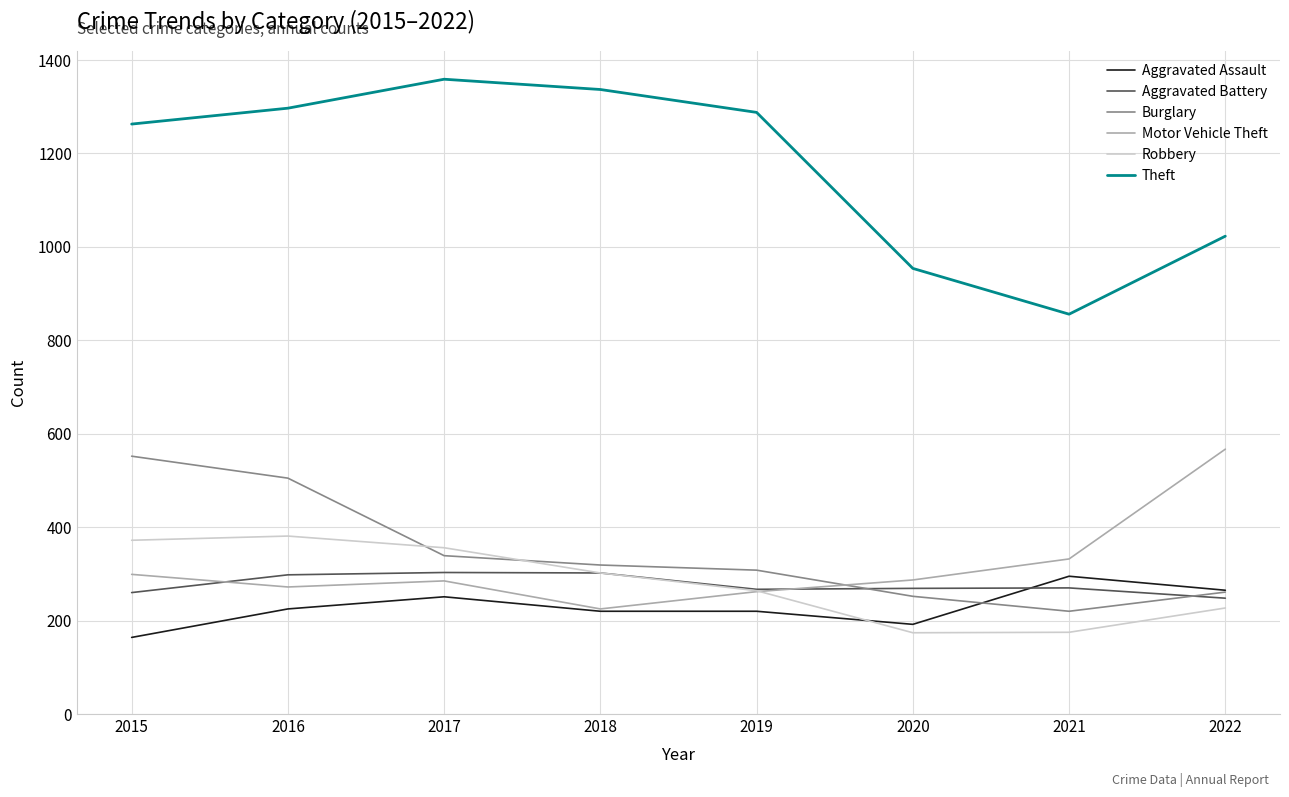

At which category does Motor Vehicle Theft reach its first local peak?

2017